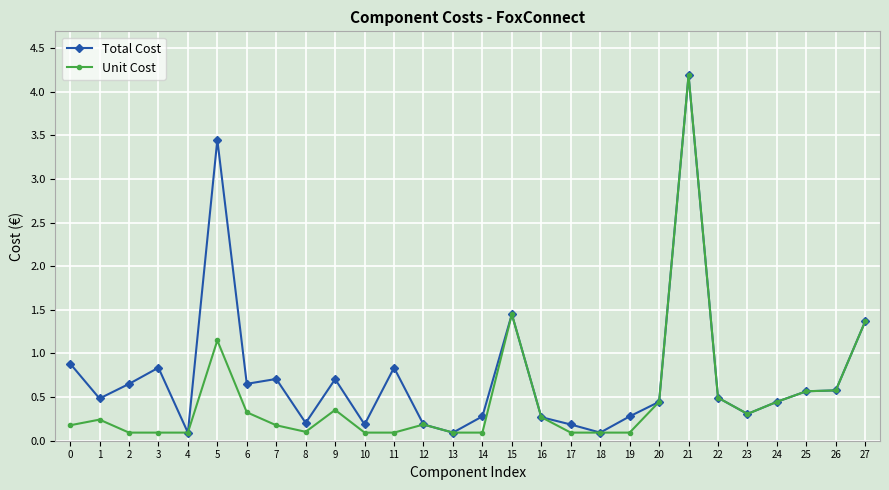

Is this an area chart (filled region under the line)?

No